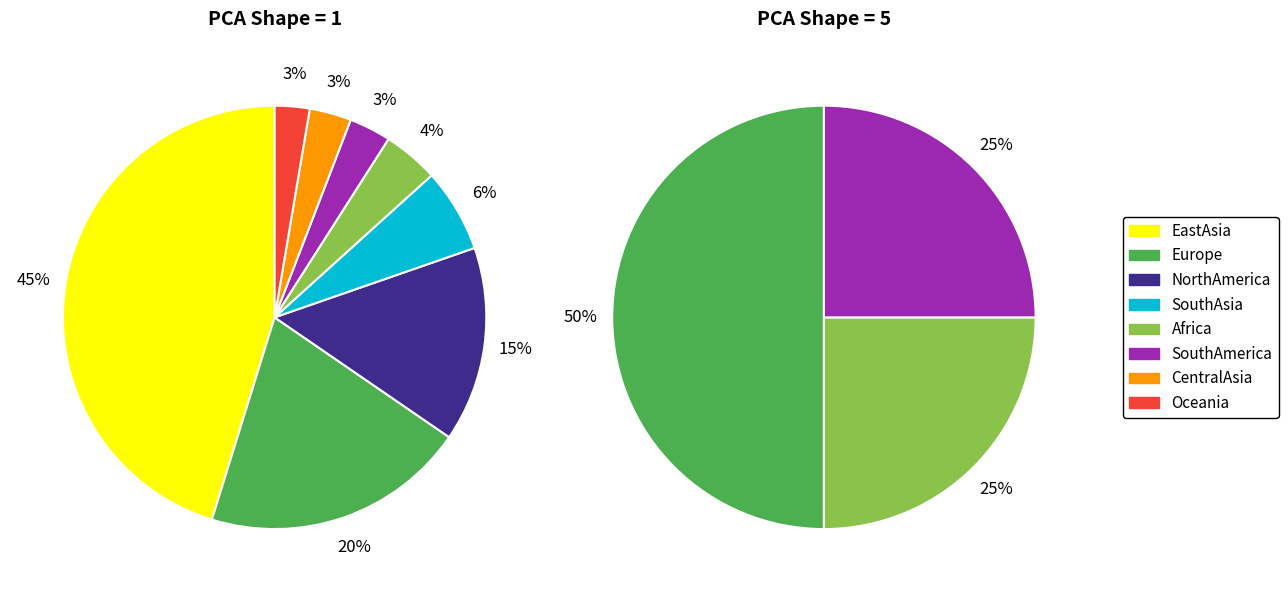

Is WestAsia the majority of the pie?

No